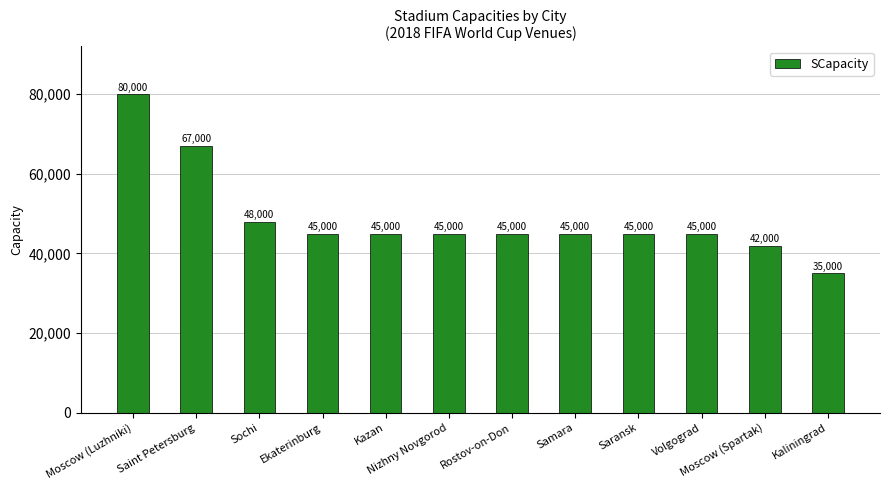

Is it true that the value at Kazan is 45000?

True